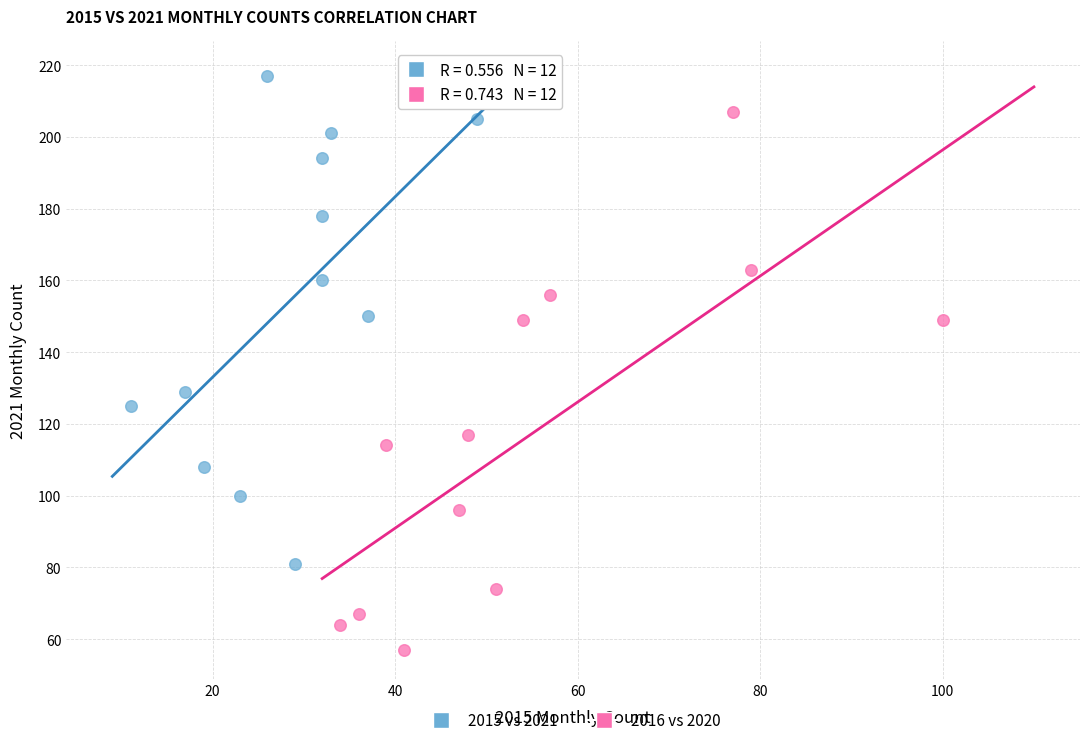

Which series contains the highest Y value?

2015 vs 2021